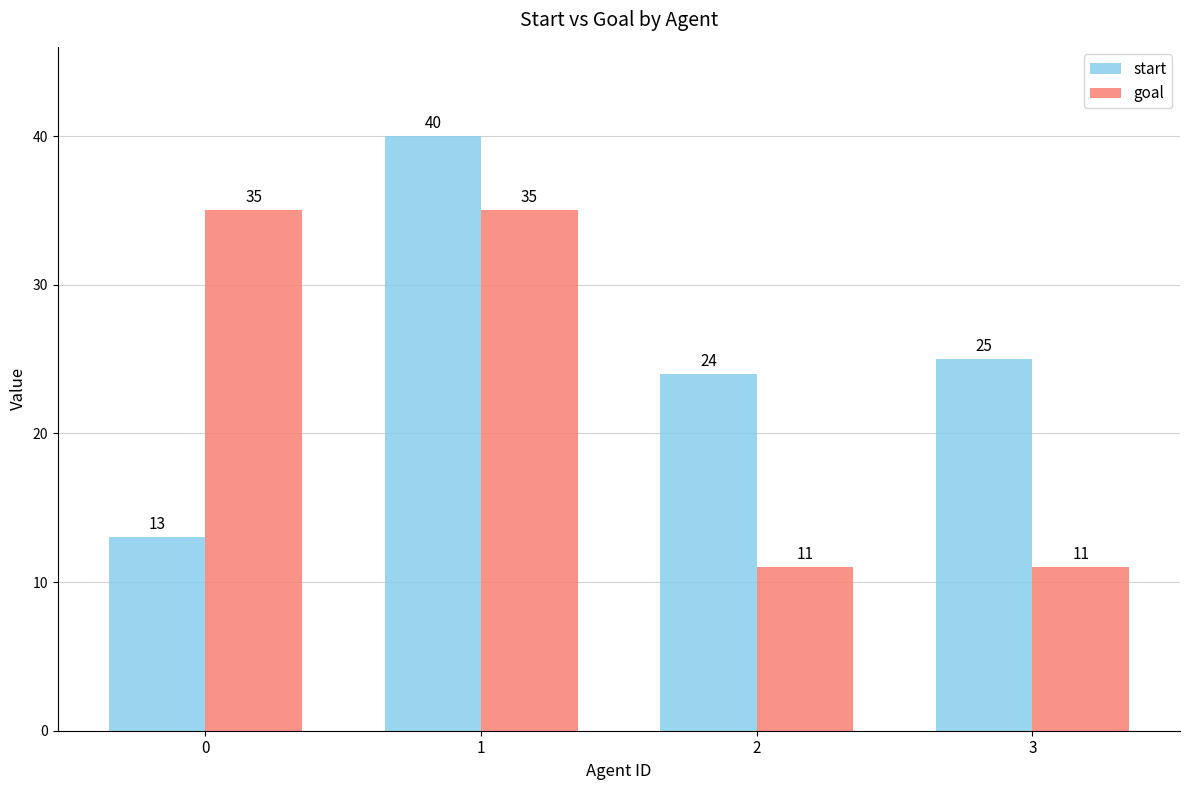

What is the value of the goal bar at the 3rd from the left?

11